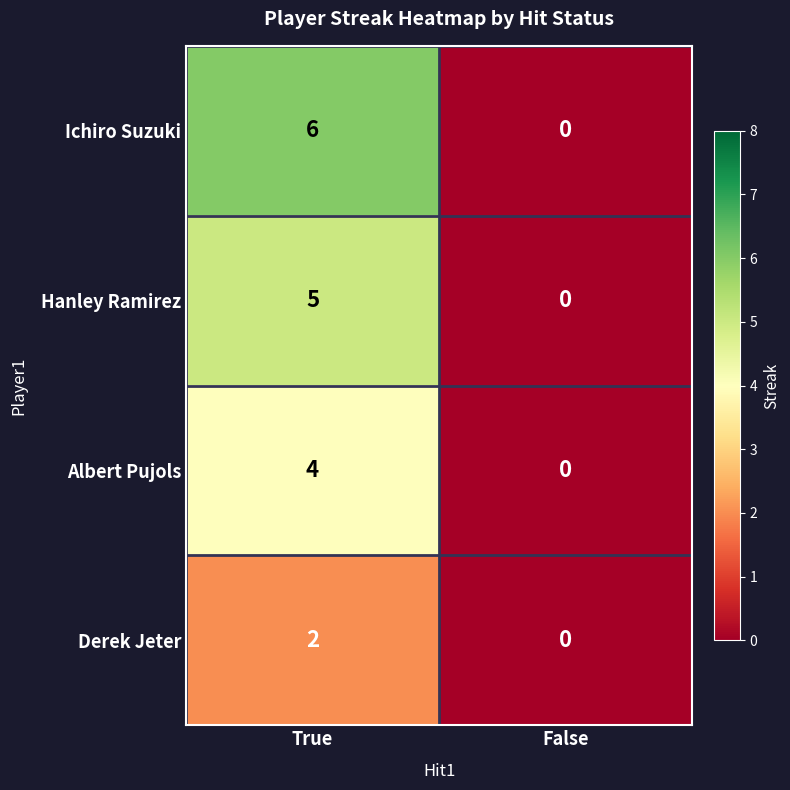

What is the greatest value displayed?

6